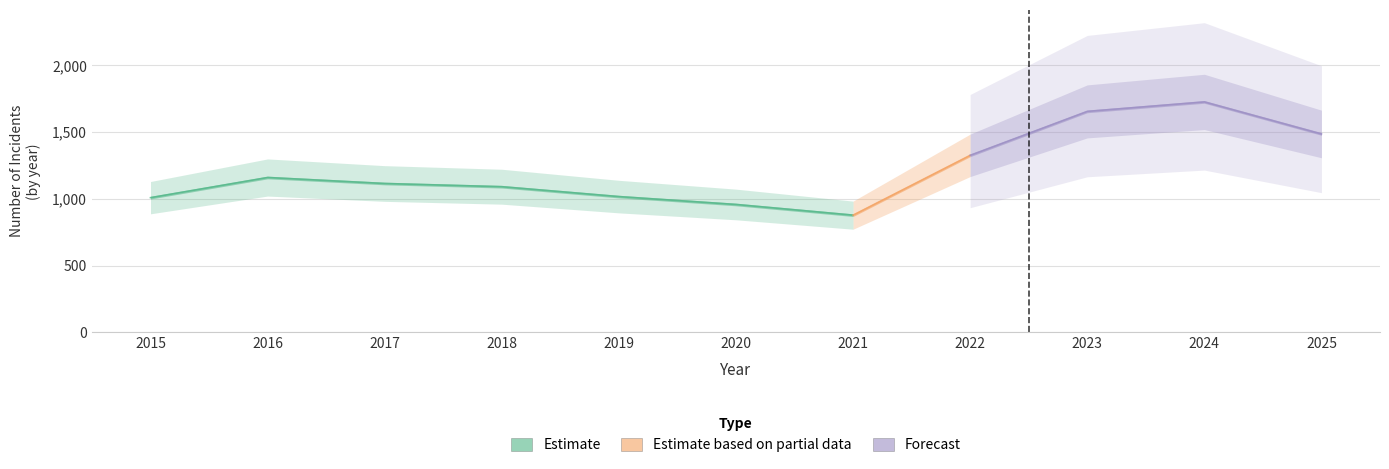

At which category does Aggravated Battery reach its first local peak?

2016